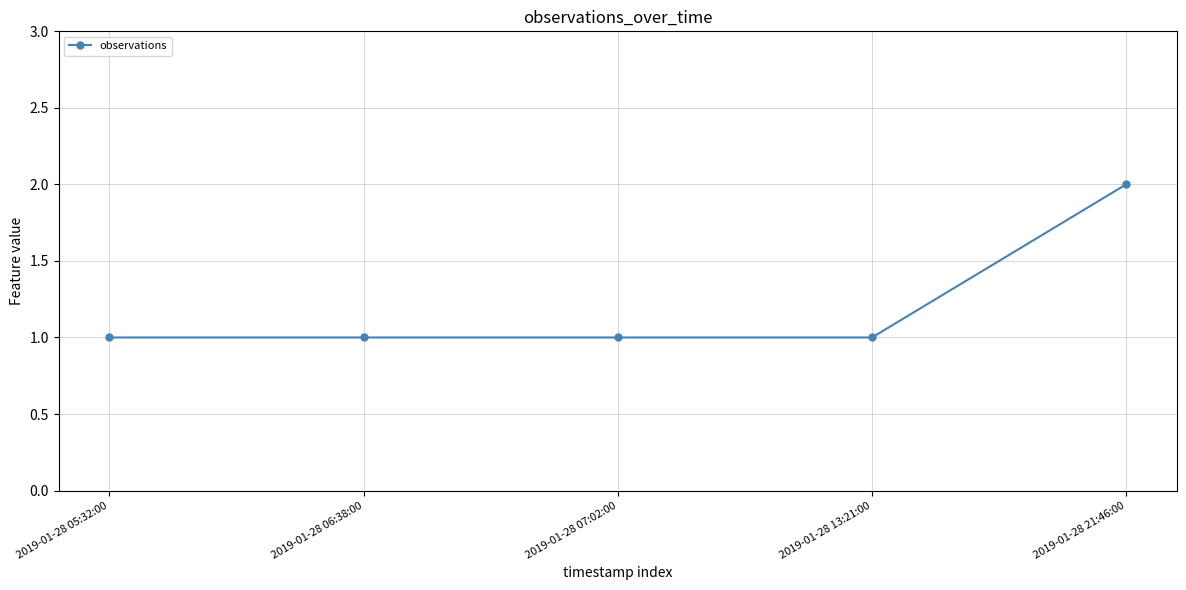

The value at 2019-01-28 21:46:00 is 2. True or false?

True